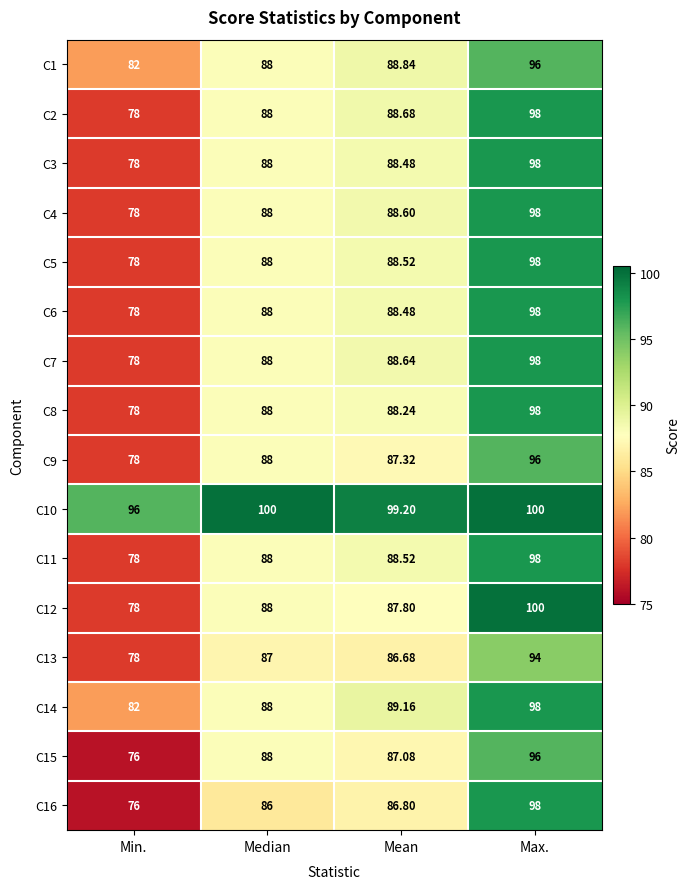

Which category has the lowest value in the C2 series?

Min.